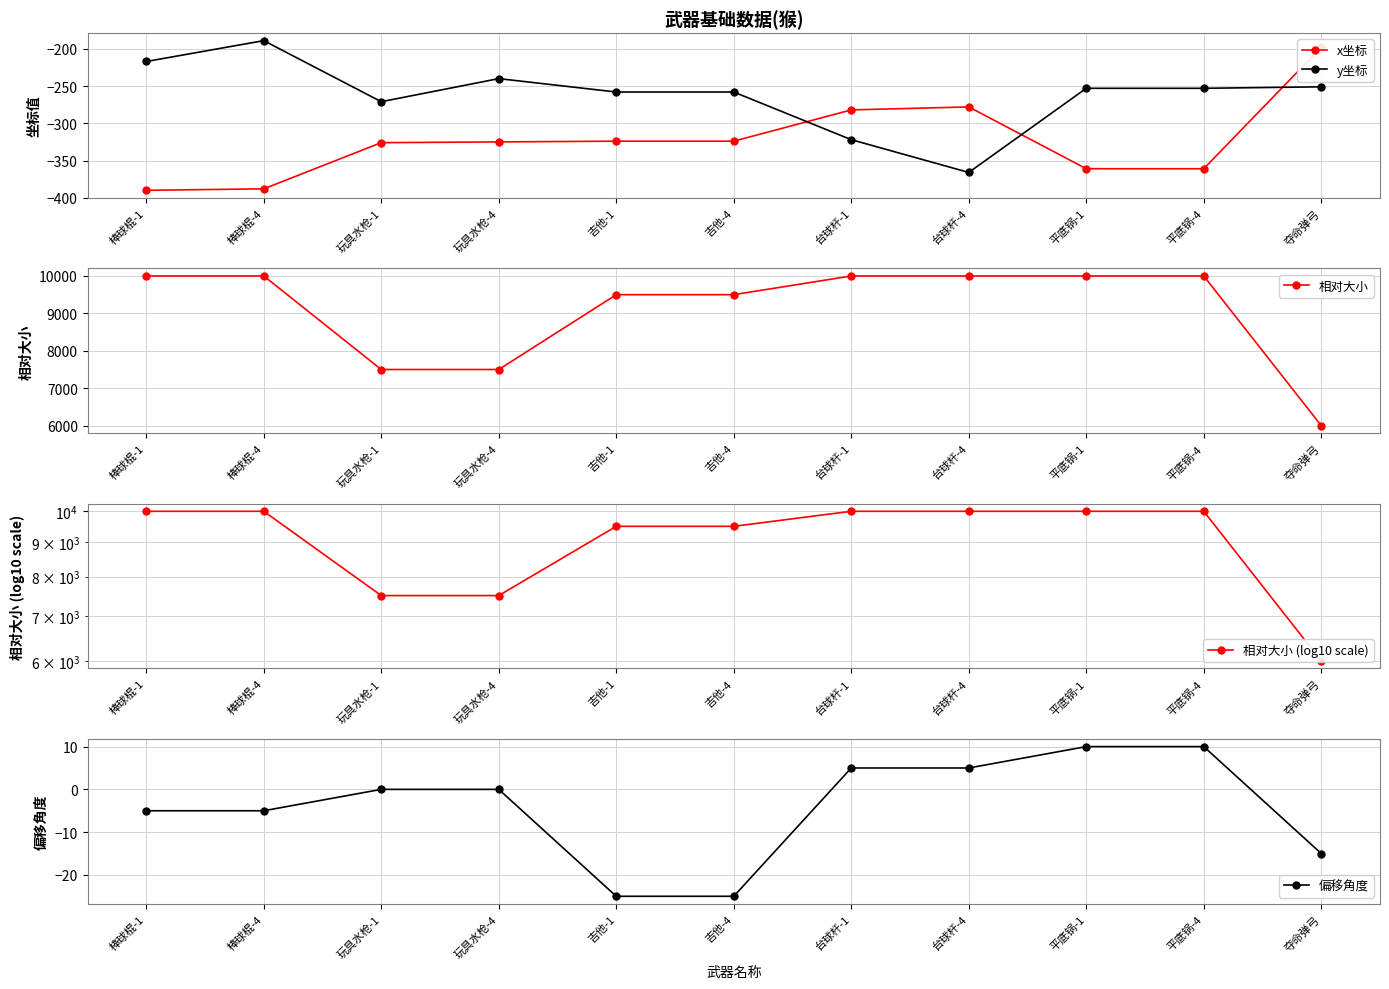

What is the minimum value for x坐标?

-390